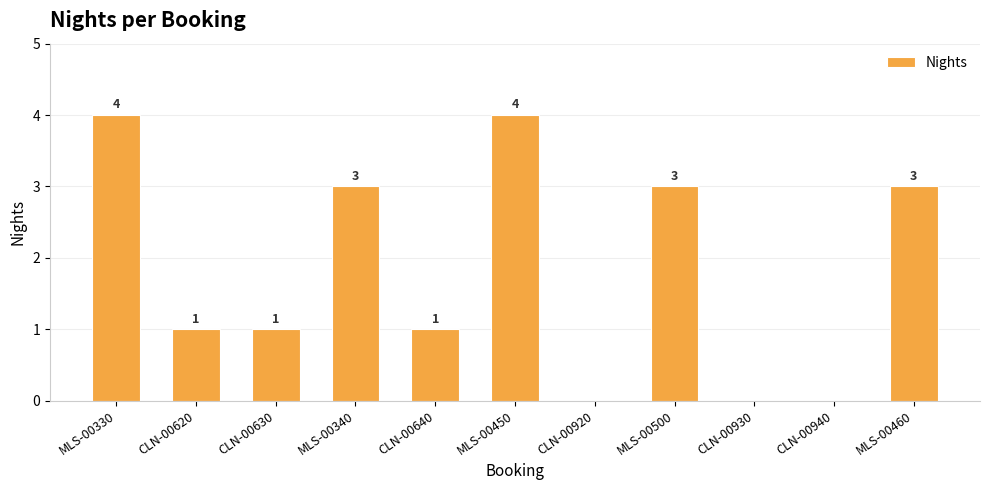

What is the change in value from CLN-00630 to CLN-00920?

-1